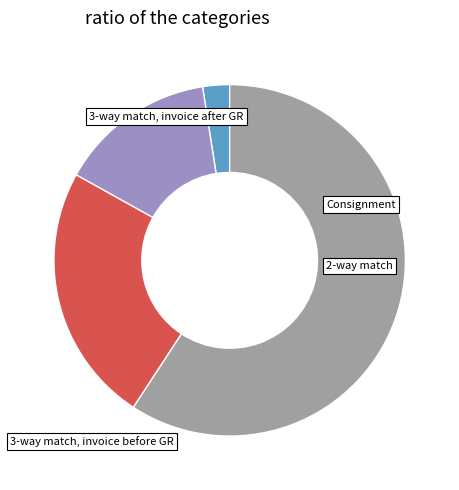

Is there any slice that represents more than half of the pie?

Yes